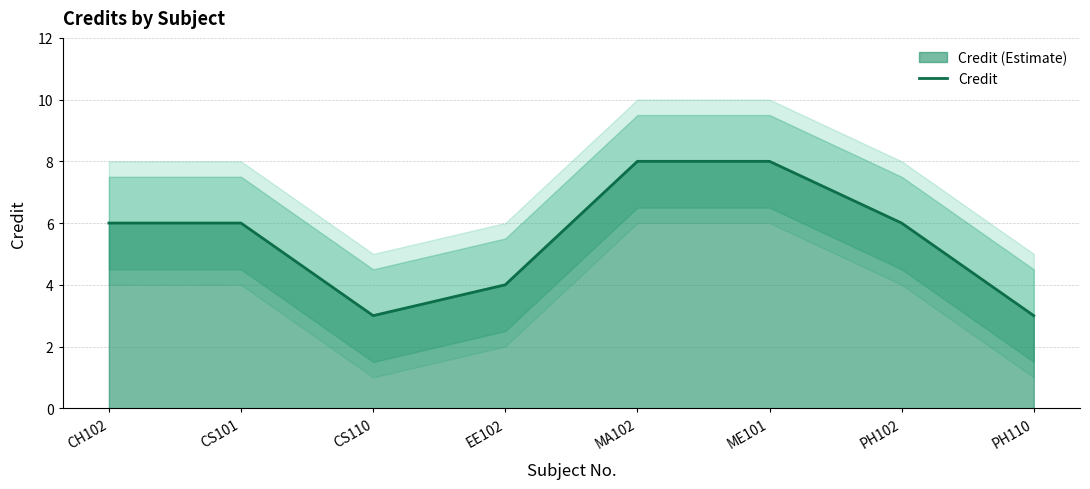

What is the maximum value shown in the chart?

8